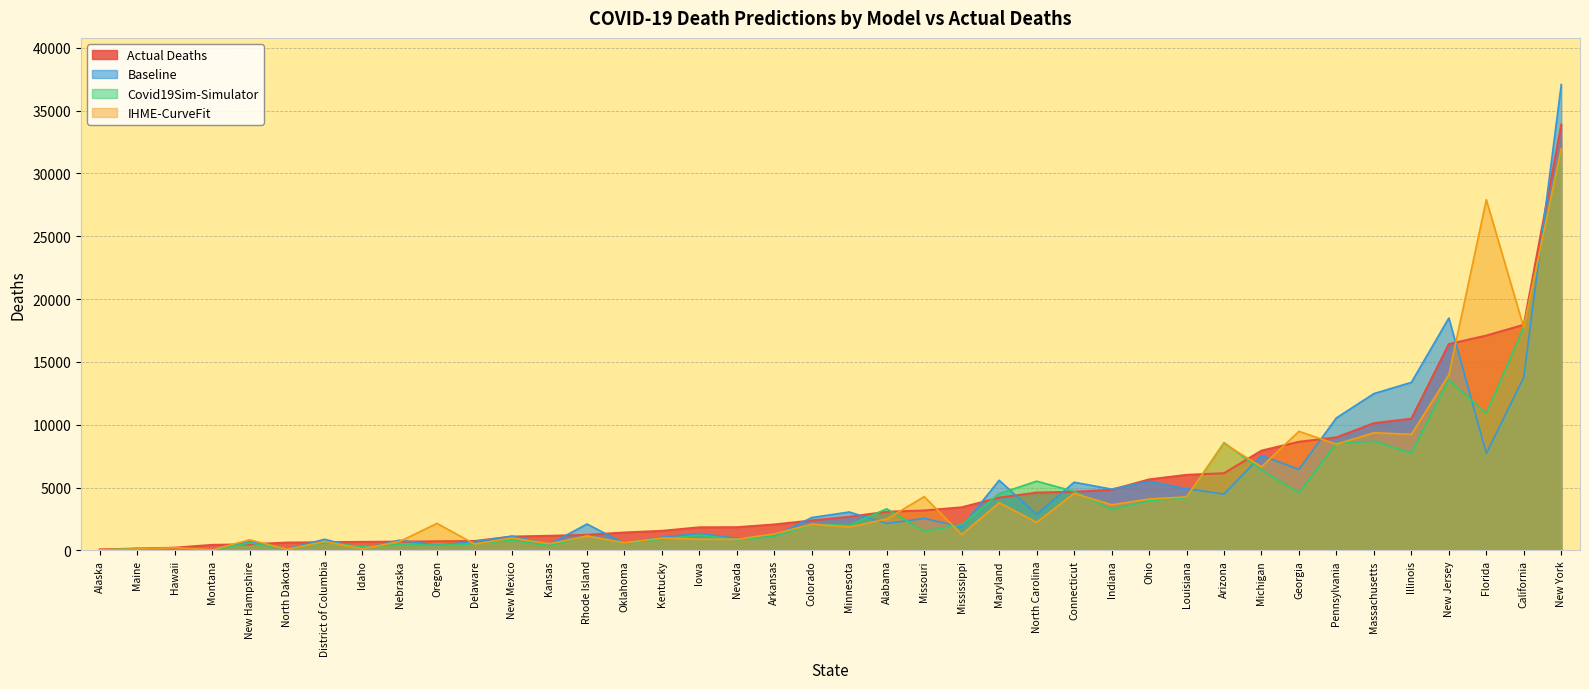

What is the total value across all series at Mississippi?

8623.4